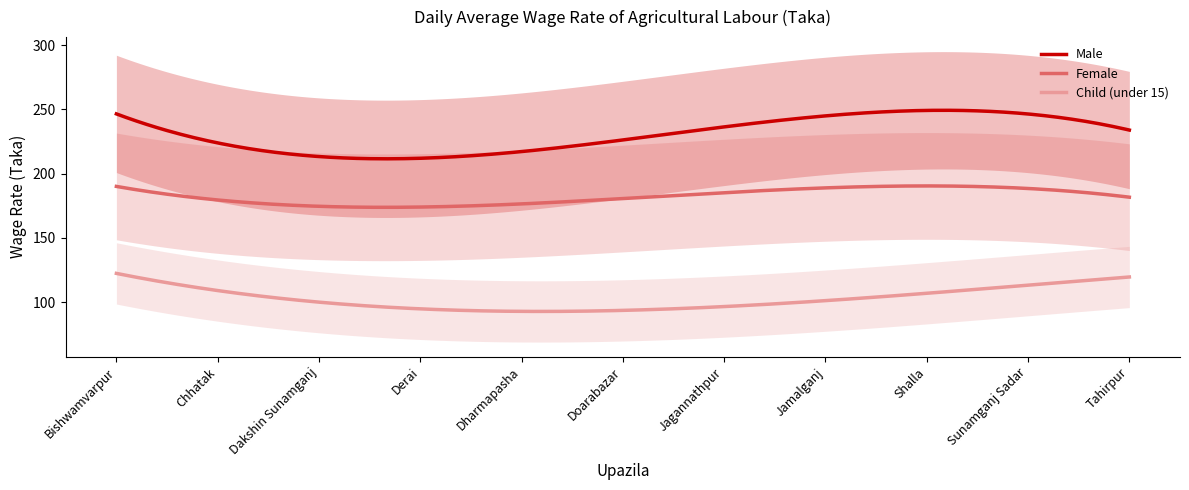

In Male, how many points are lower than both neighbors (excluding endpoints)?

1